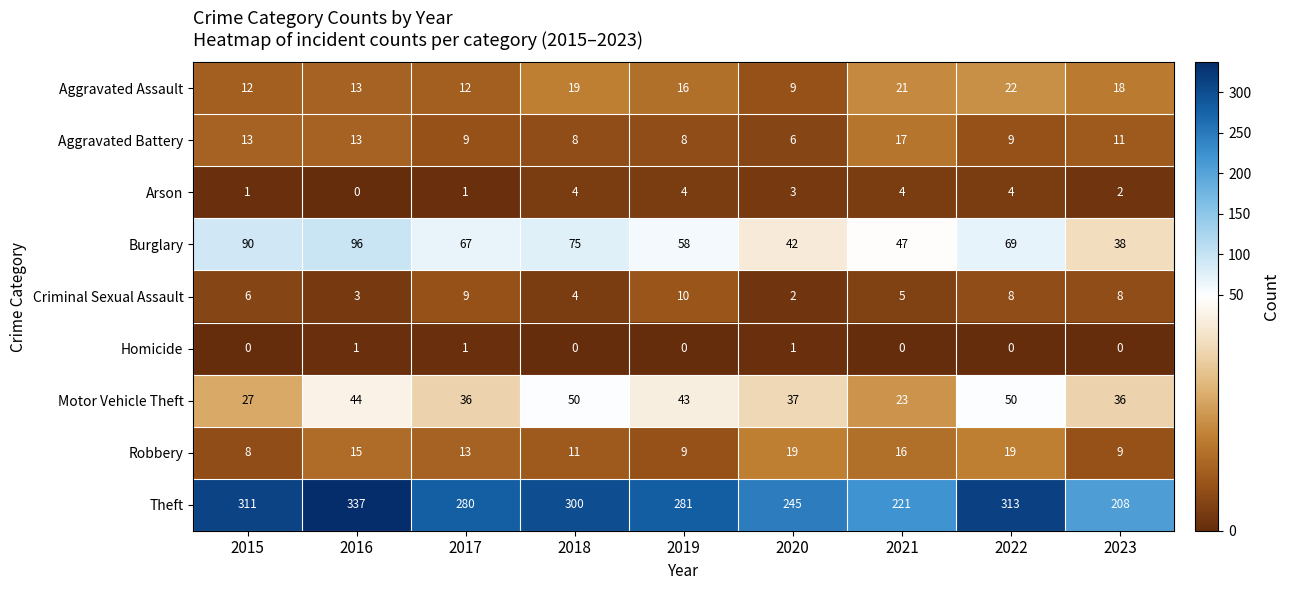

Which series changed the most between 2015 and 2016?

Theft